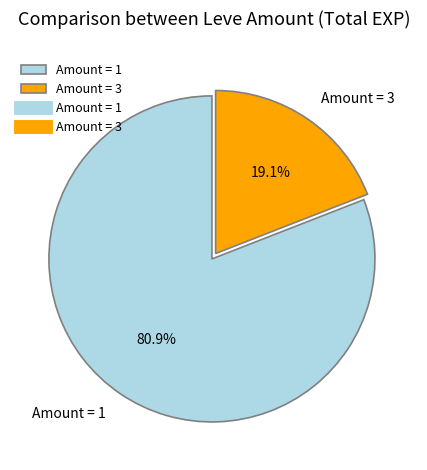

What is the total percentage of Amount = 3 and Amount = 1?

100.0%